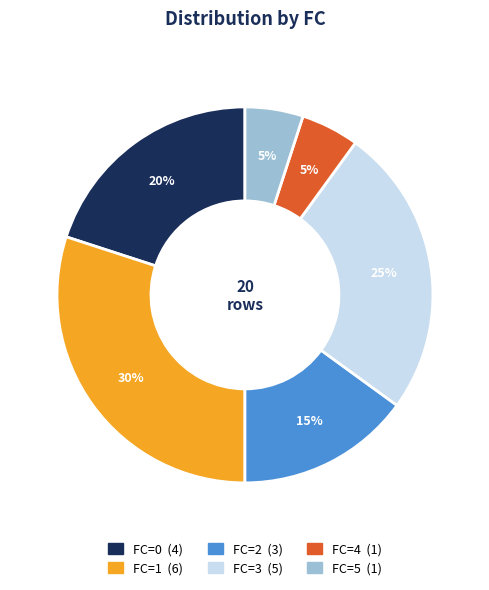

How many segments does this pie chart have?

6